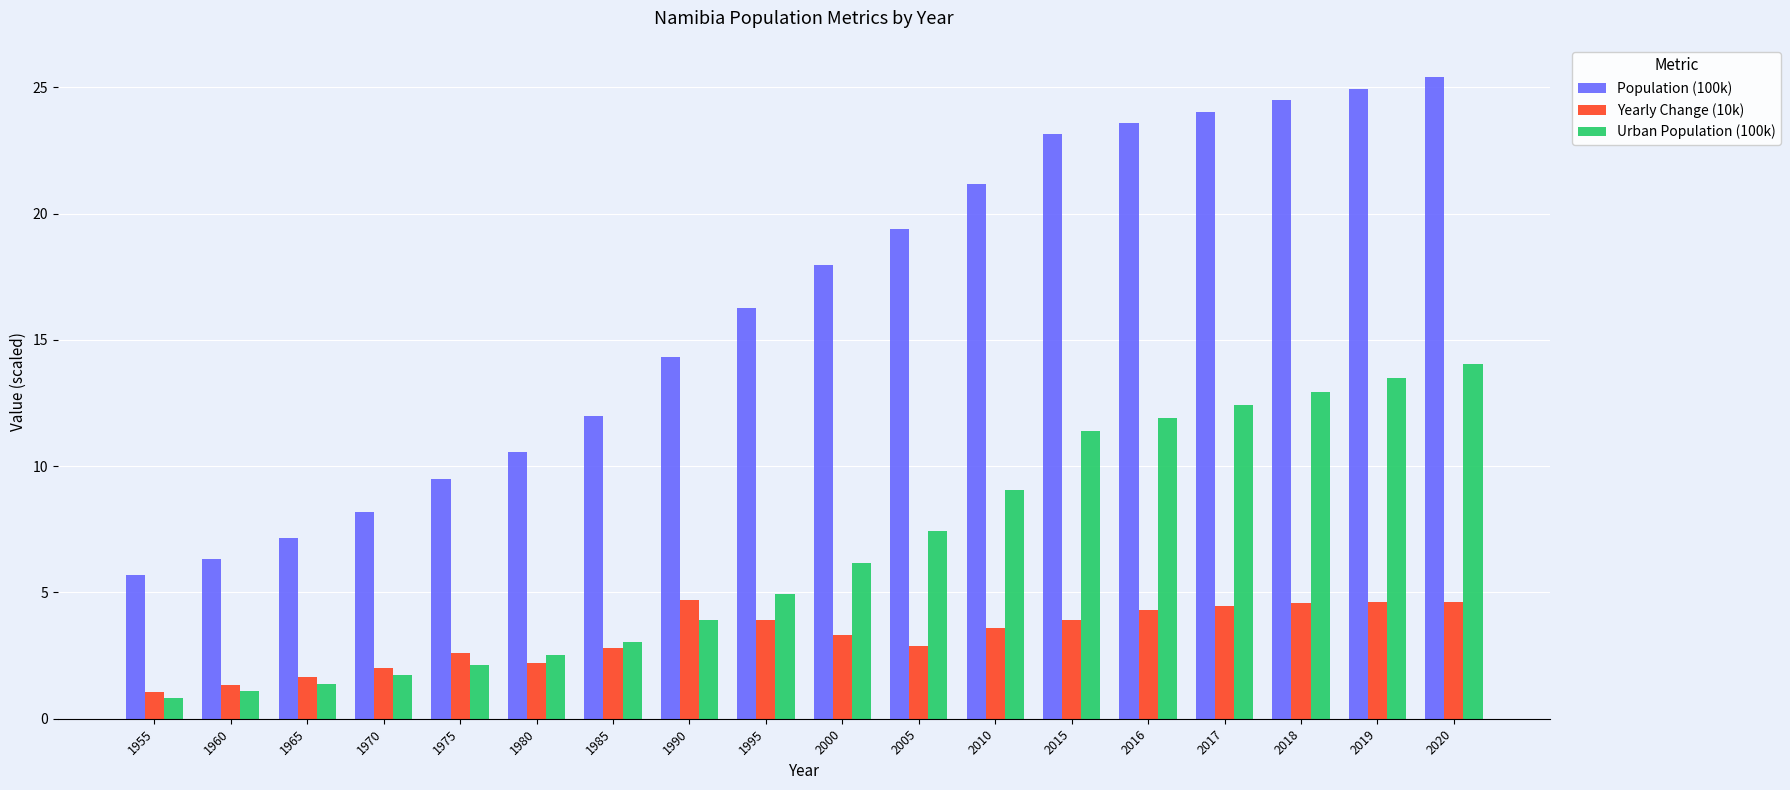

What is the average value of the Urban Population (100k) series?

6.7